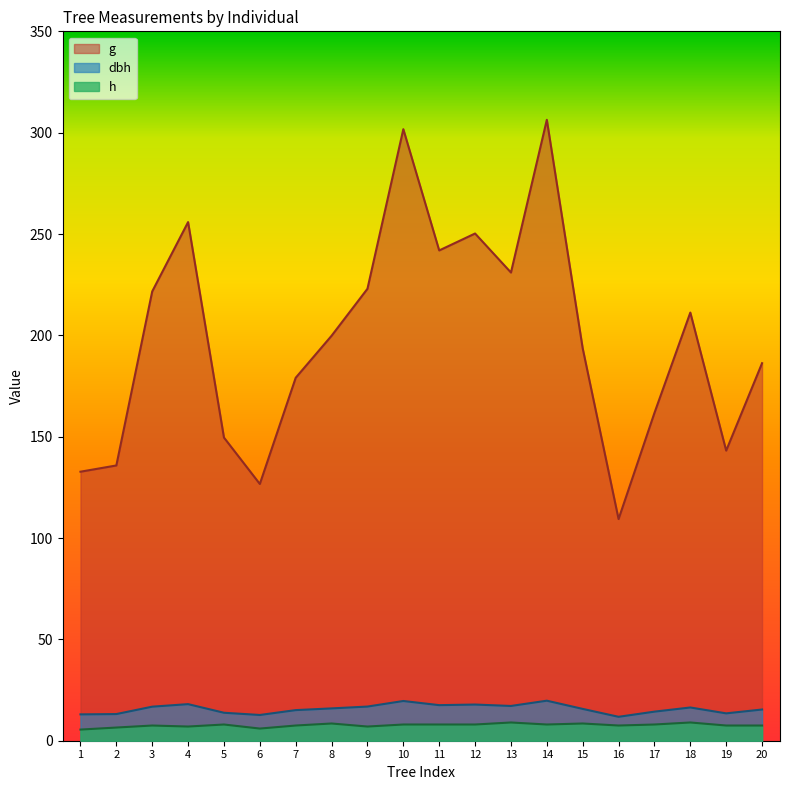

Reading left to right, extract all data points from this chart.

dbh: 13.0	13.2	16.8	18.1	13.8	12.7	15.1	15.9	16.9	19.6	17.6	17.9	17.1	19.8	15.7	11.8	14.3	16.4	13.5	15.4
h: 5.5	6.5	7.5	7.0	8.0	6.0	7.5	8.5	7.0	8.0	8.0	8.0	9.0	8.0	8.5	7.5	8.0	9.0	7.5	7.5
g: 132.7	135.8	221.7	255.9	149.6	126.7	179.1	199.8	223.0	301.7	241.9	250.2	231.0	306.4	193.6	109.4	161.7	211.2	143.1	186.3